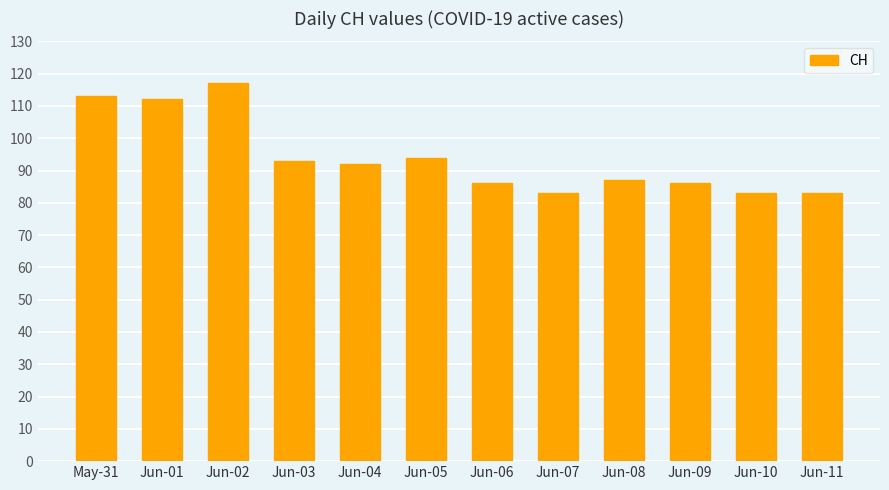

Which label corresponds to the largest value in the chart?

Jun-02